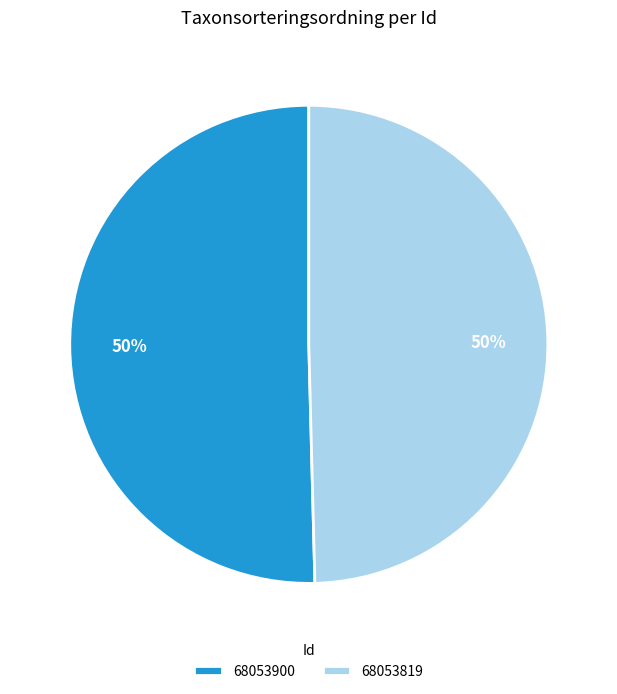

Count the number of slices in the pie.

2